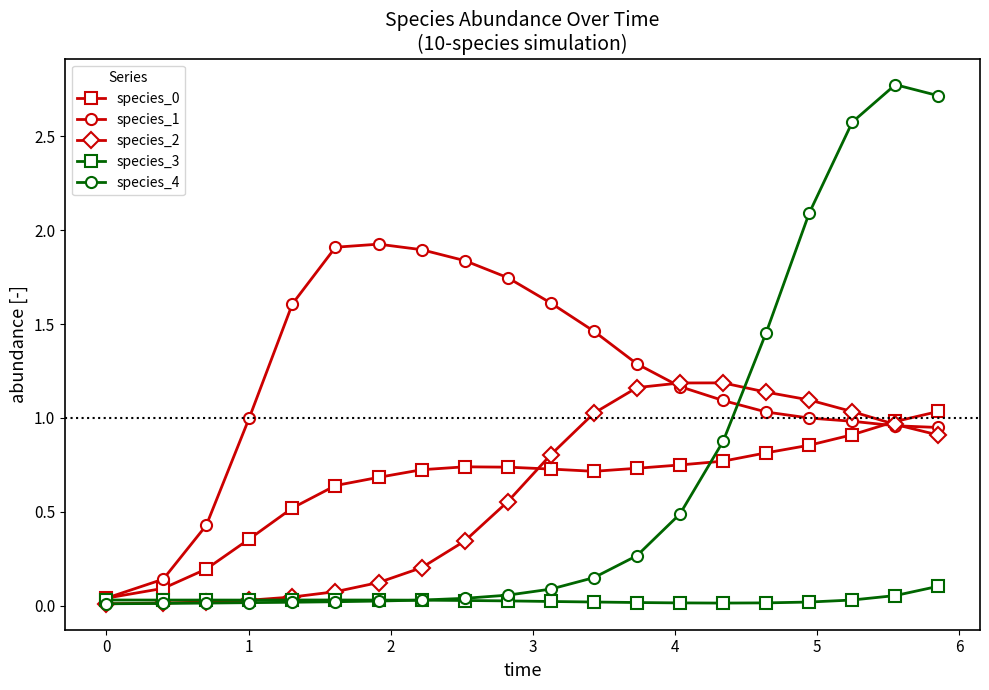

Which series has the largest total across all categories?

species_1